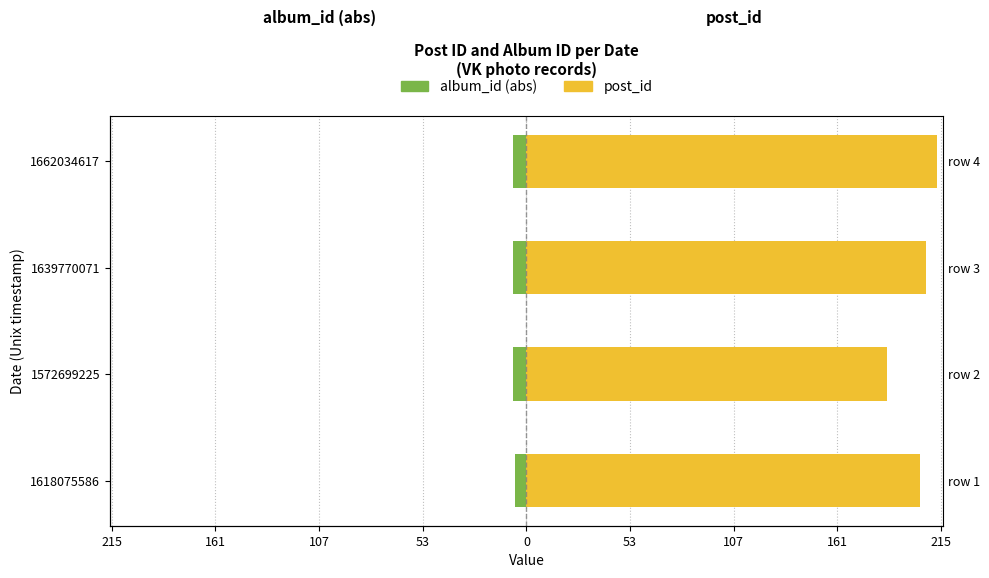

What is the difference between the maximum and minimum values in the album_id (abs) series?

1